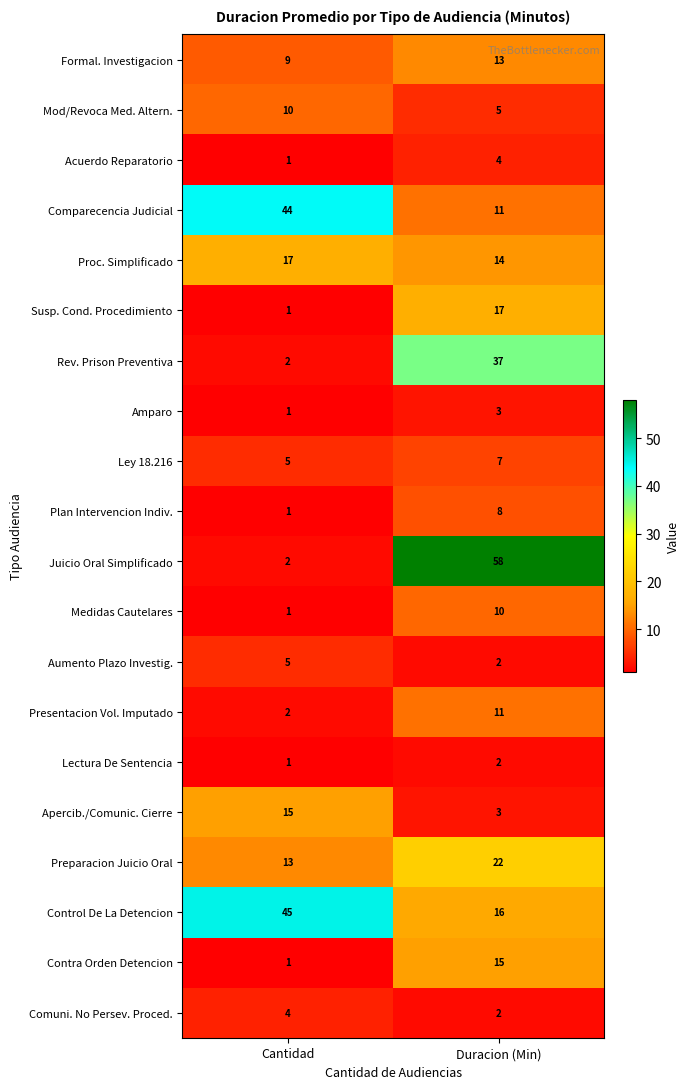

Which label corresponds to the largest value in the chart?

Duracion (Min)